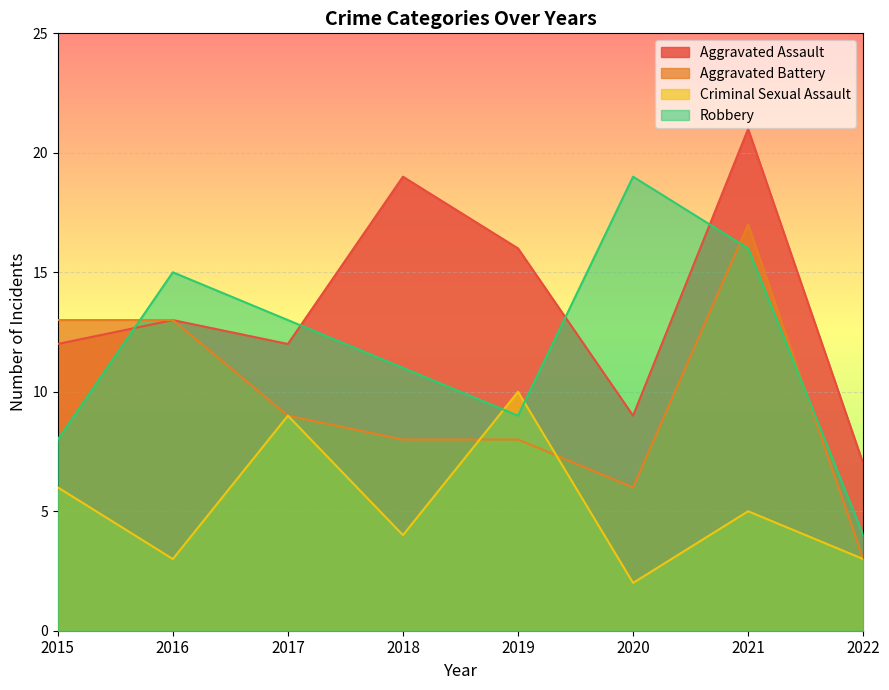

Where is the first local maximum for Criminal Sexual Assault?

2017